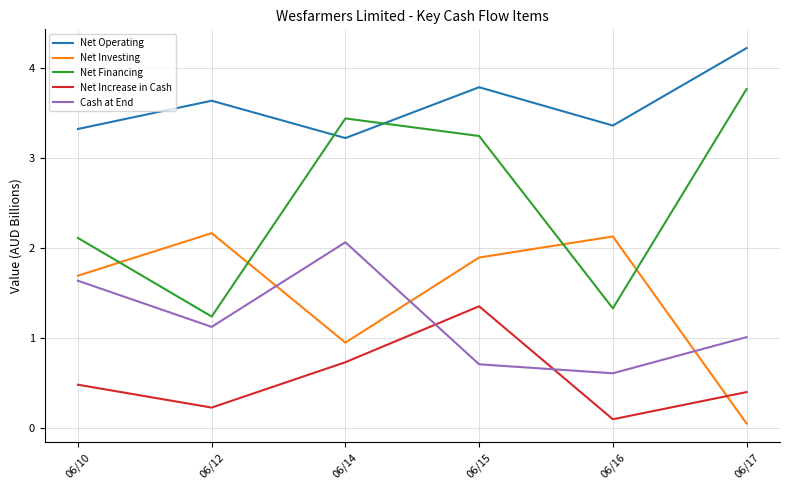

Is this an area chart (filled region under the line)?

No